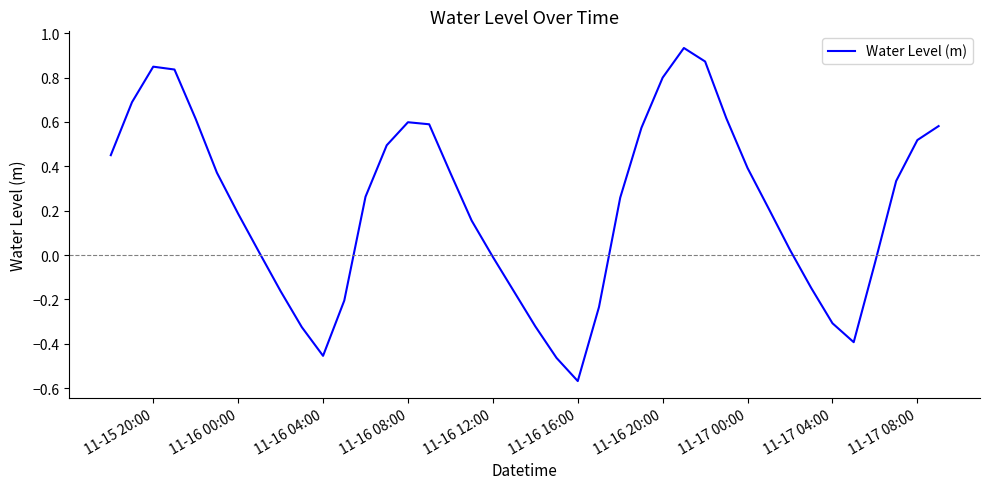

At which category does the data reach its first local valley?

11-16 04:00